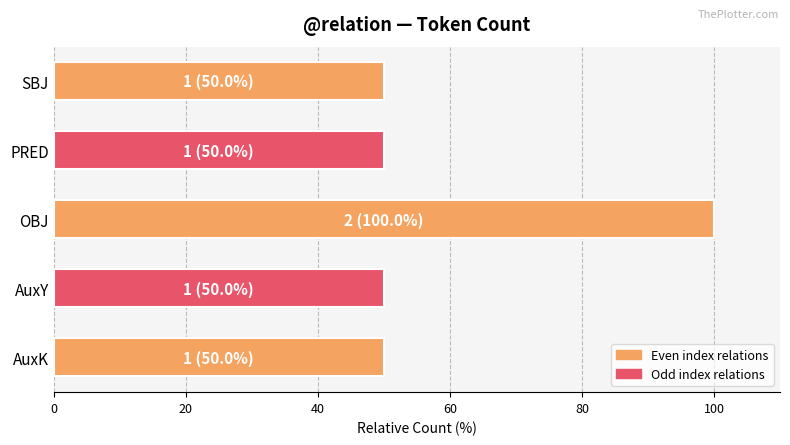

What is the minimum value shown in the chart?

50